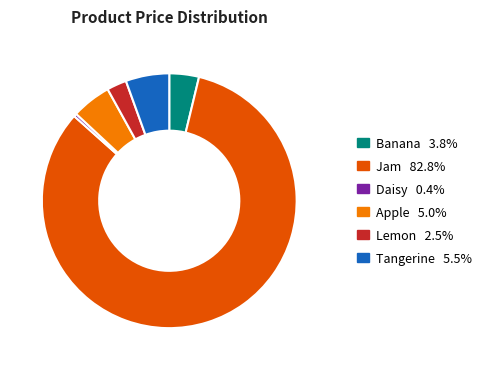

Which has a higher value, Jam or Apple?

Jam